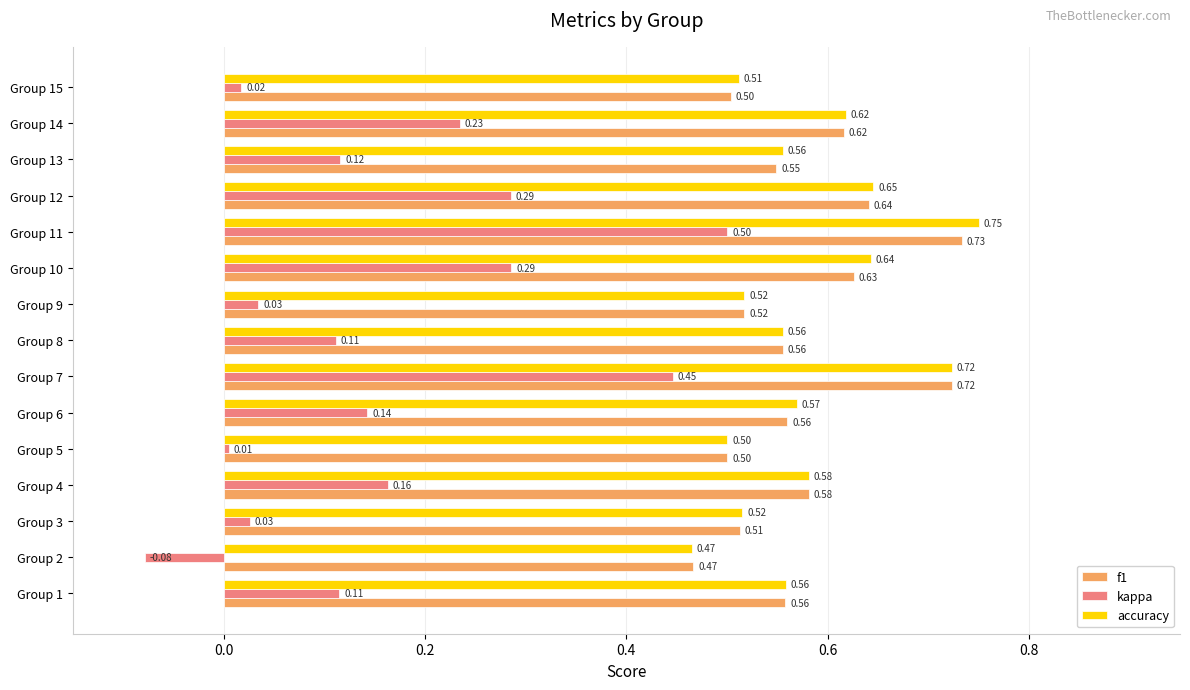

At which category is the sum across all series the highest?

Group 11